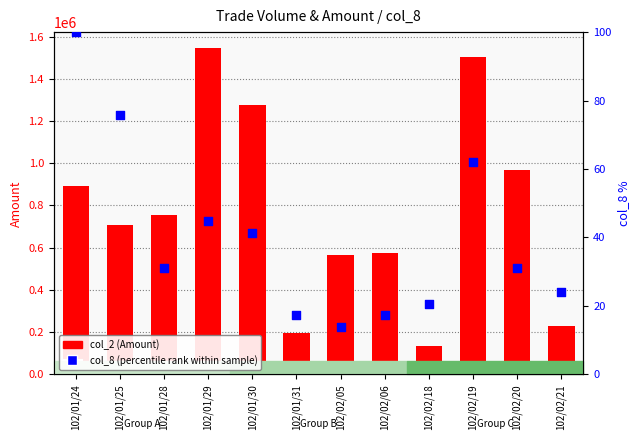

Which series reaches the maximum Y coordinate?

col_2 (Amount)